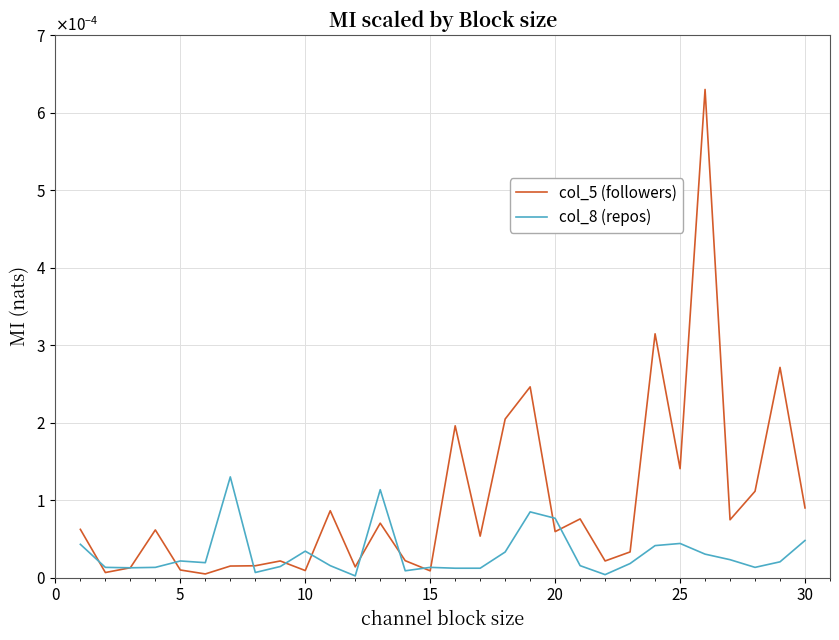

What are all the series names shown in the legend?

col_5 (followers), col_8 (repos)